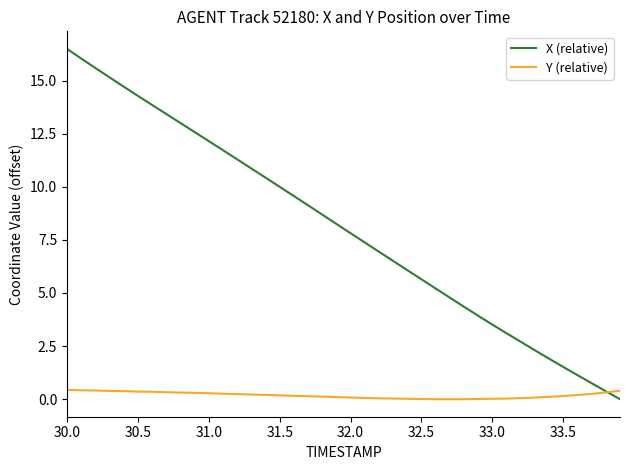

How many lines are shown in the chart?

2